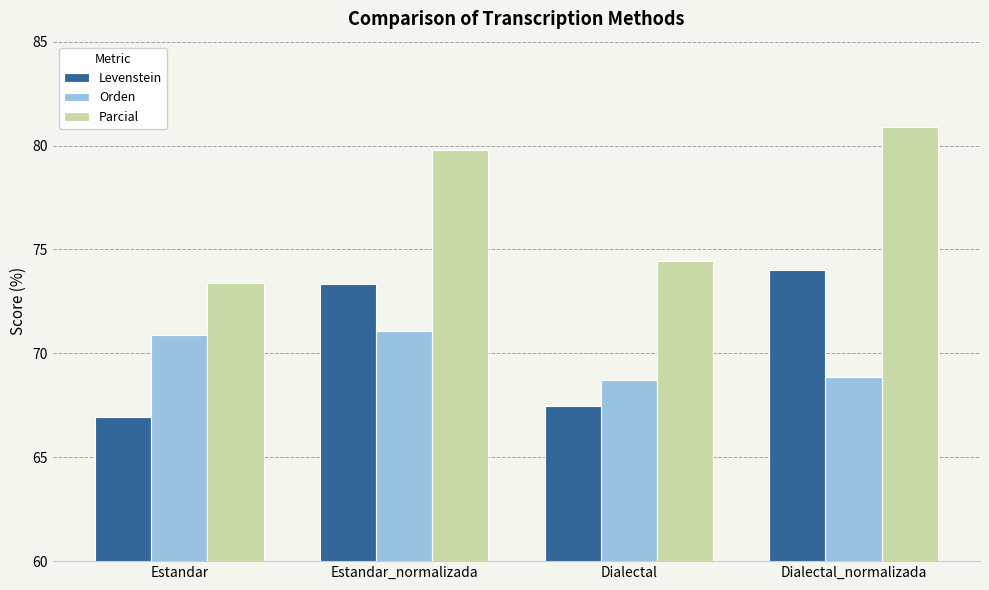

Is the value of Orden at Estandar_normalizada greater than the value of Levenstein at Estandar_normalizada?

No